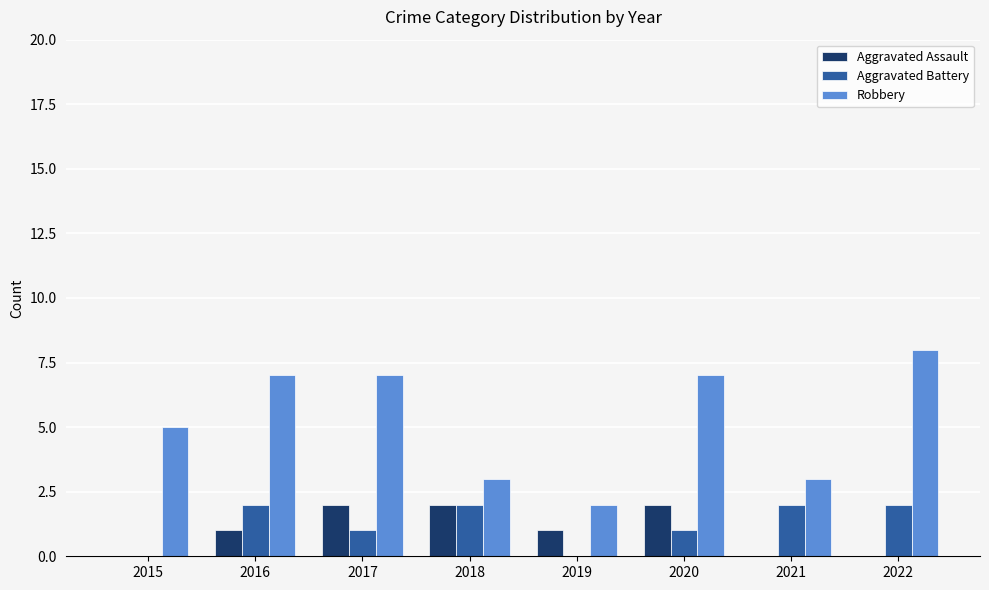

True or false: Robbery has a value of 2 at 2019.

True